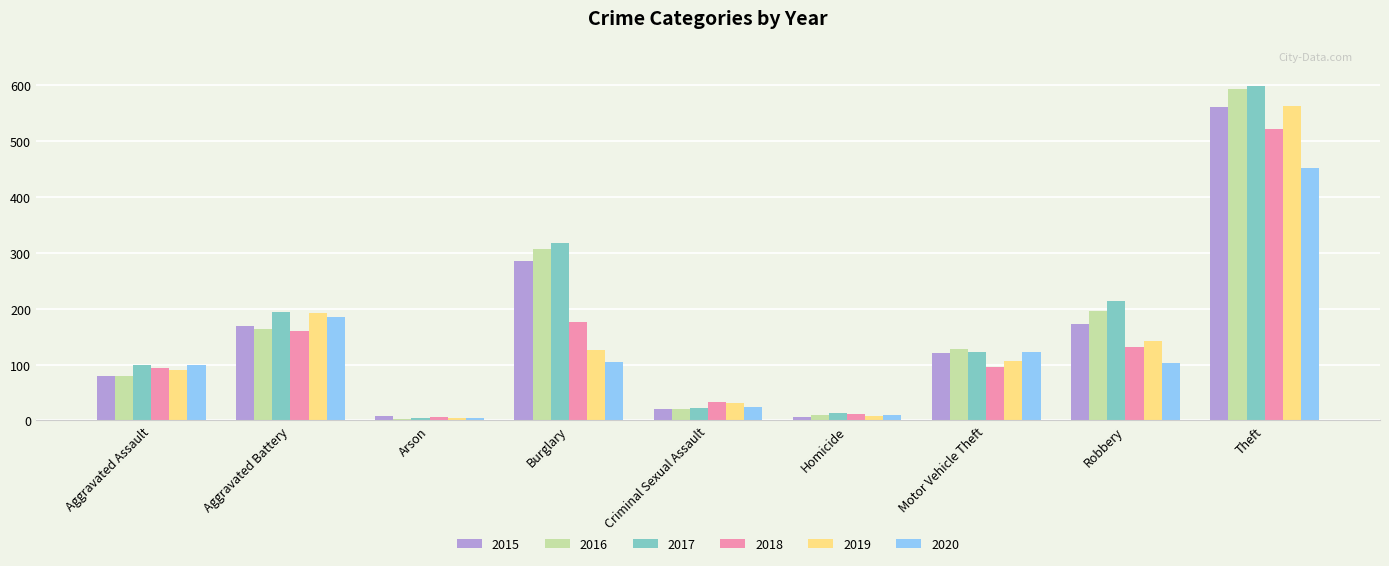

What is the difference between the second highest and minimum values in the 2016 series?

304